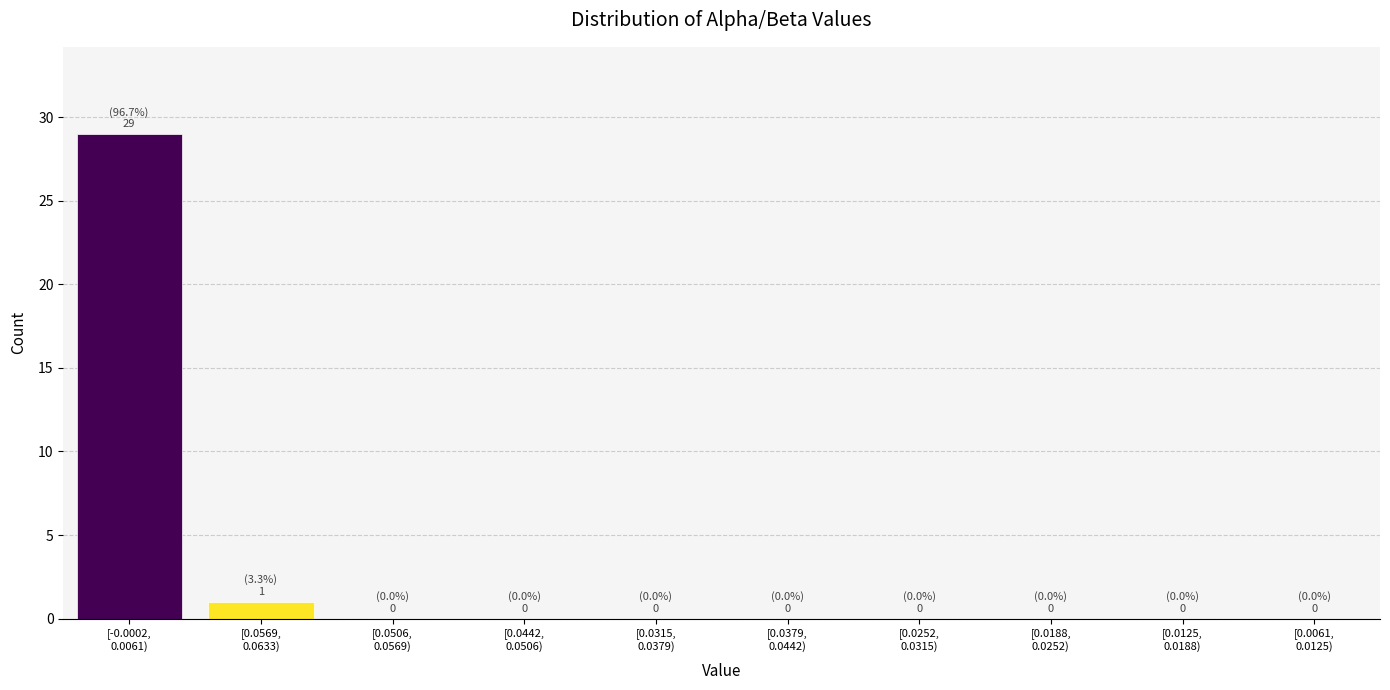

What is the sum of all values?

30